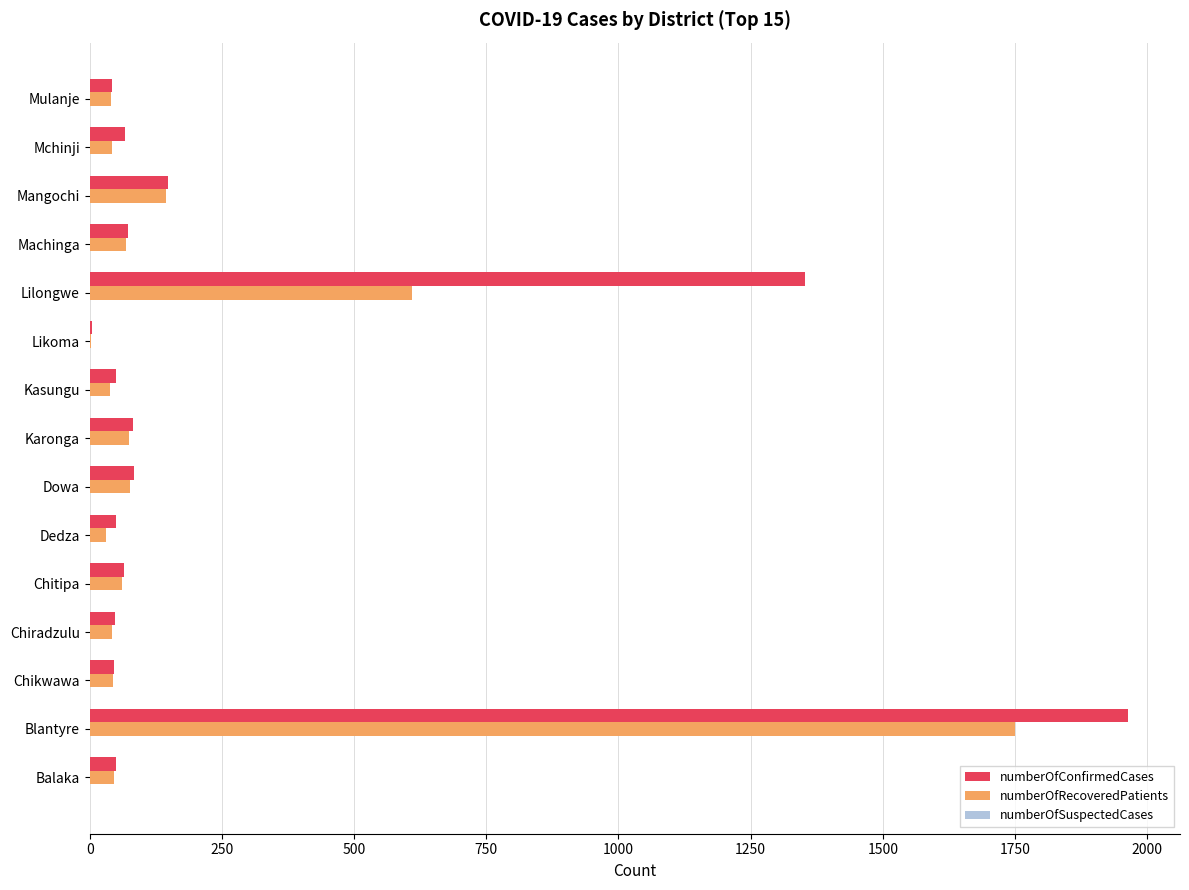

What is the sum of all numberOfRecoveredPatients values?

3069